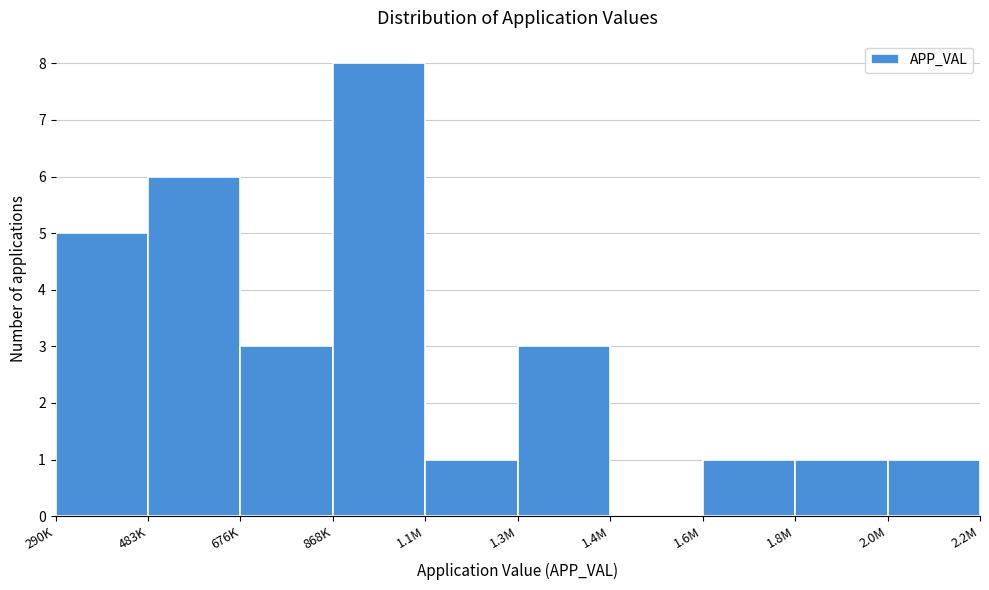

Reading left to right, list all the values displayed in this chart.

290K=5	483K=6	676K=3	868K=8	1.1M=1	1.3M=3	1.4M=0	1.6M=1	1.8M=1	2.0M=1